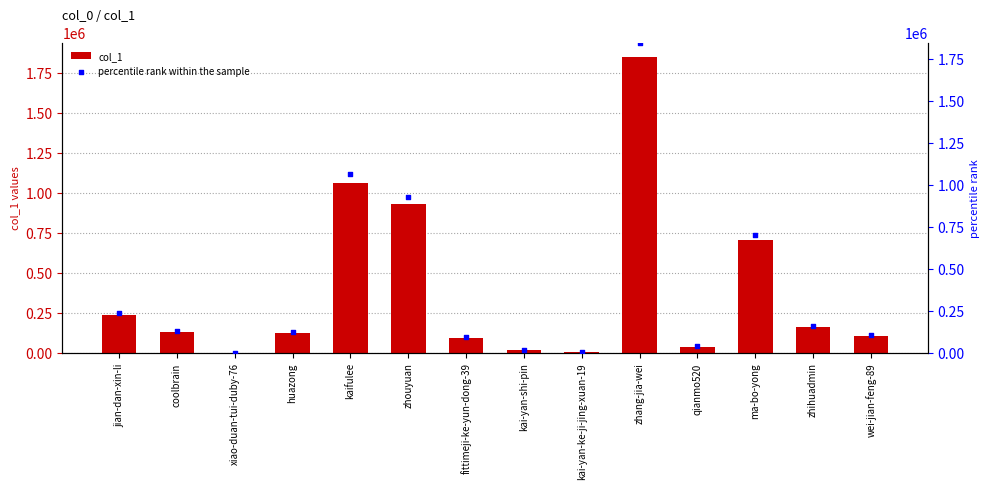

Is the value of col_1 at zhang-jia-wei greater than the value of percentile rank within the sample at kai-yan-ke-ji-jing-xuan-19?

Yes